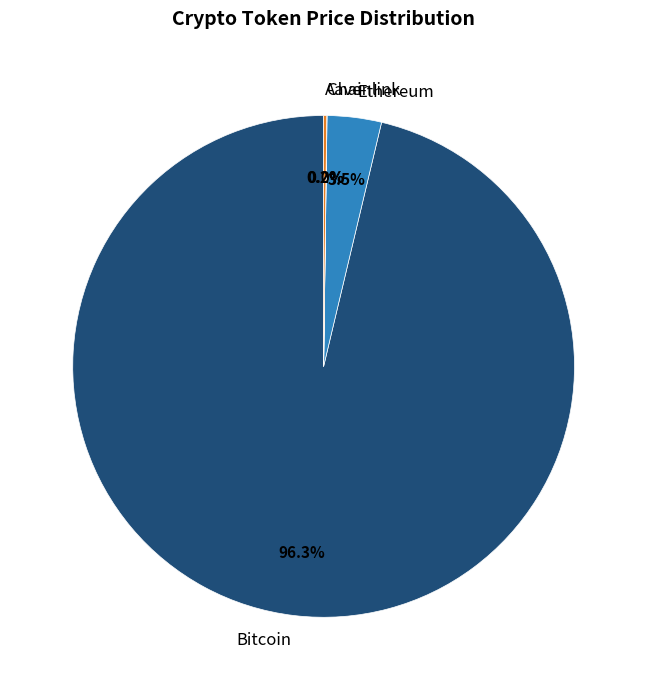

Does Bitcoin account for over 50% of the chart?

Yes